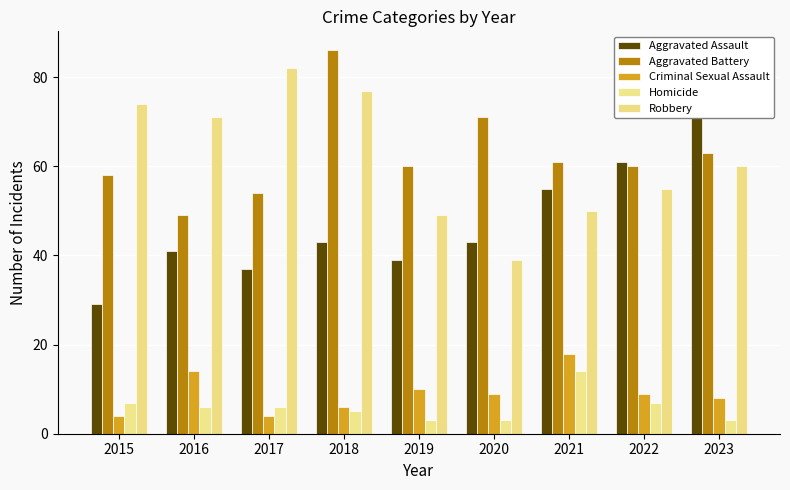

What is the difference between the maximum and minimum values in the Aggravated Assault series?

48